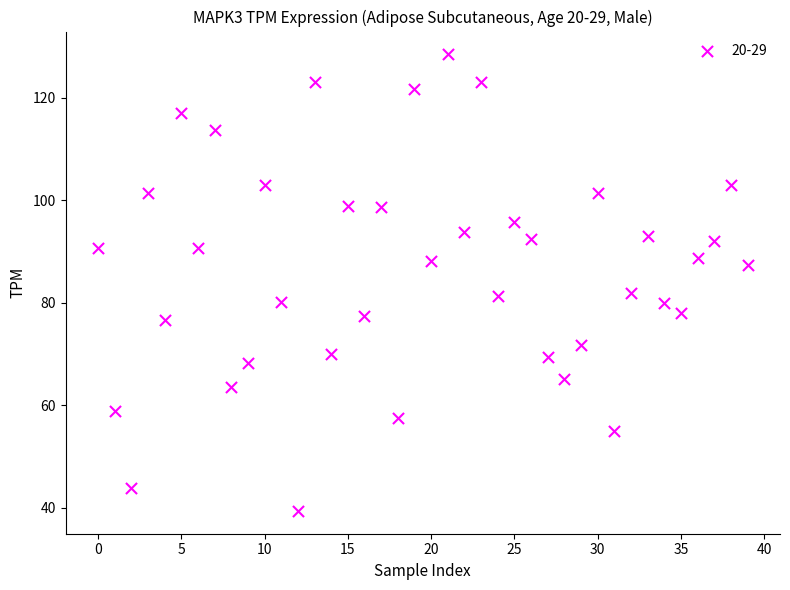

What is the range of Y values (max minus min)?

89.2